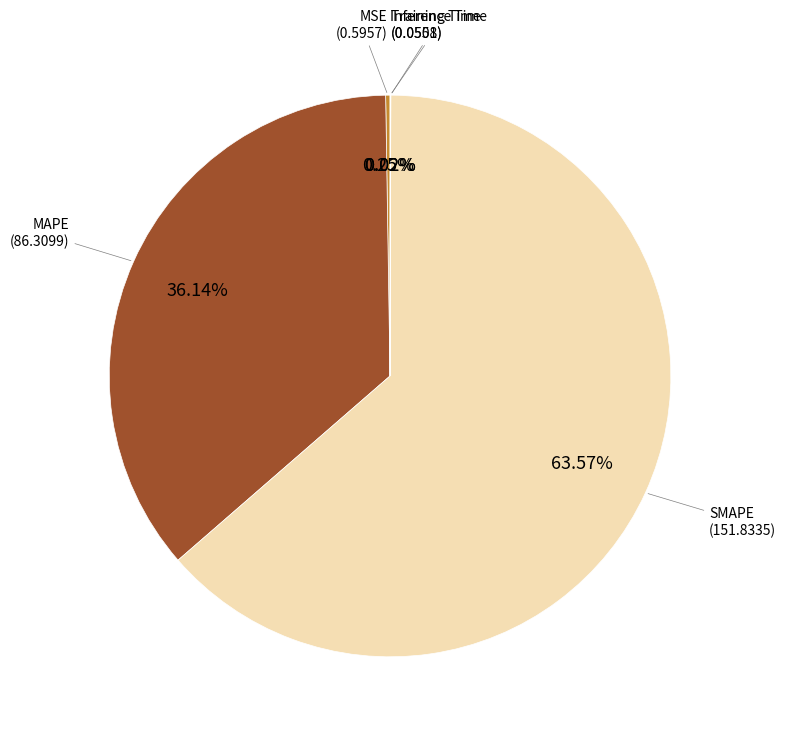

Which category has the biggest portion of the pie?

SMAPE